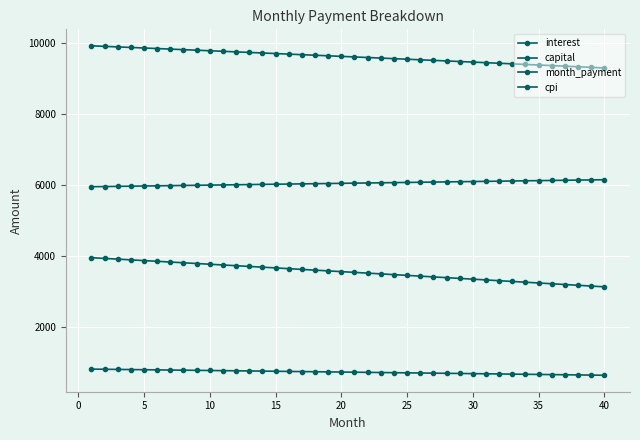

Count the number of categories in the chart.

40